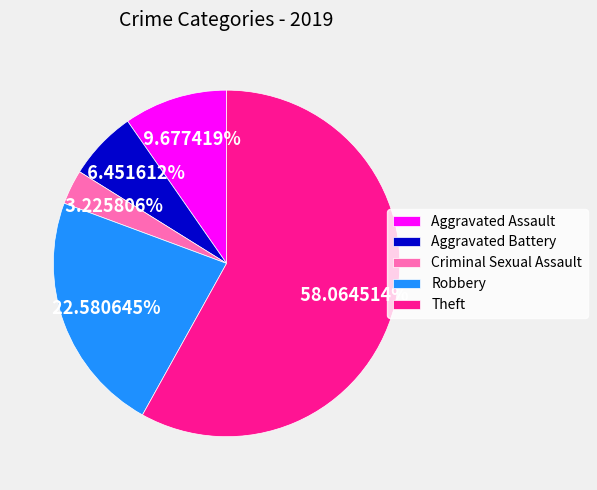

How many slices are in this pie chart?

5